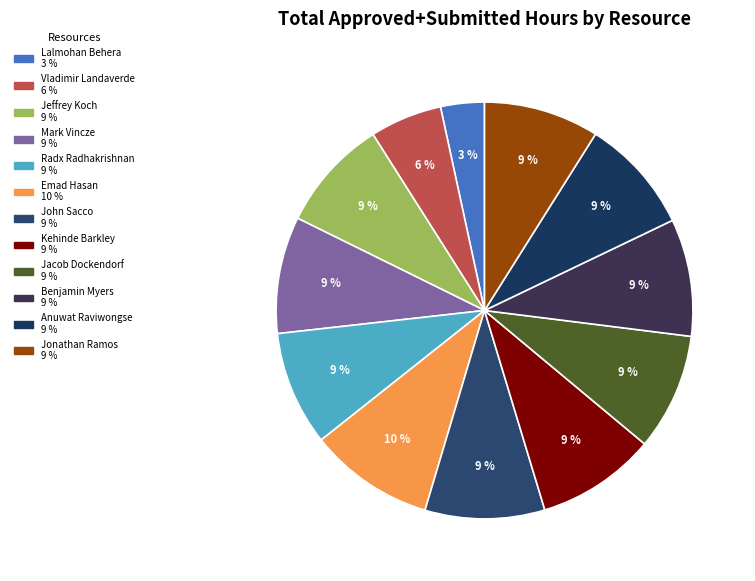

Combined, what portion of the pie is Benjamin Myers and Kehinde Barkley?

18.4%